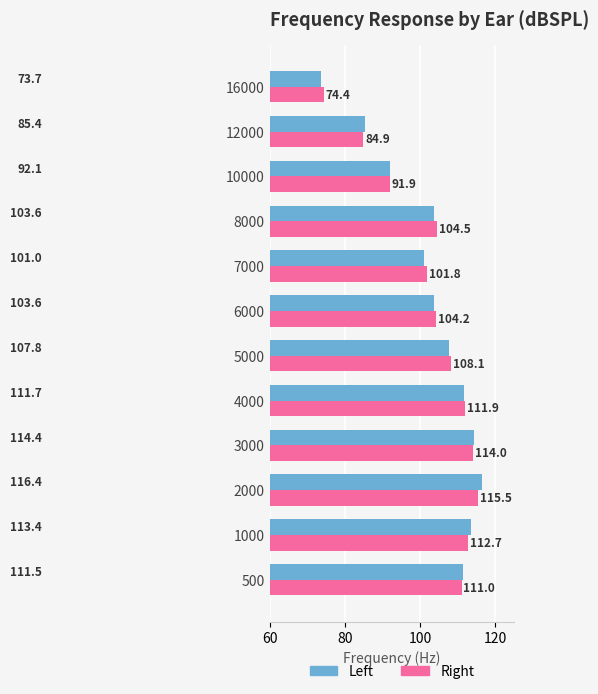

Which series has the largest total across all categories?

Right